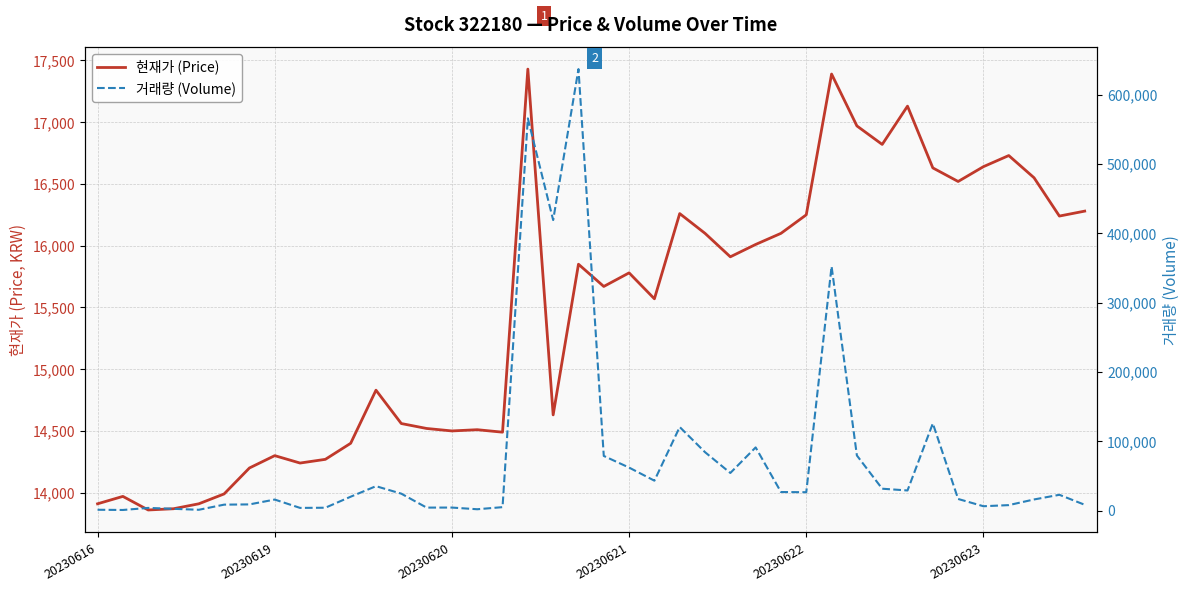

Is the value of 거래량 (Volume) at 37 greater than the value of 현재가 (Price) at 30?

No